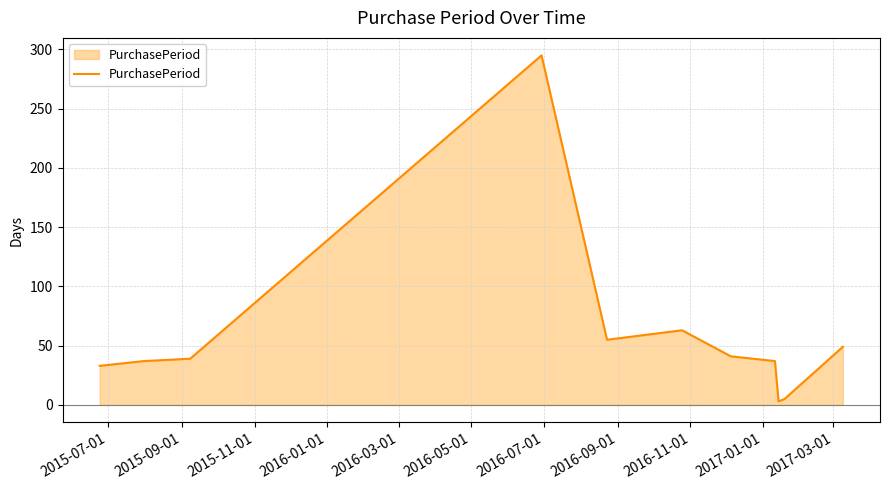

What is the greatest value displayed?

295